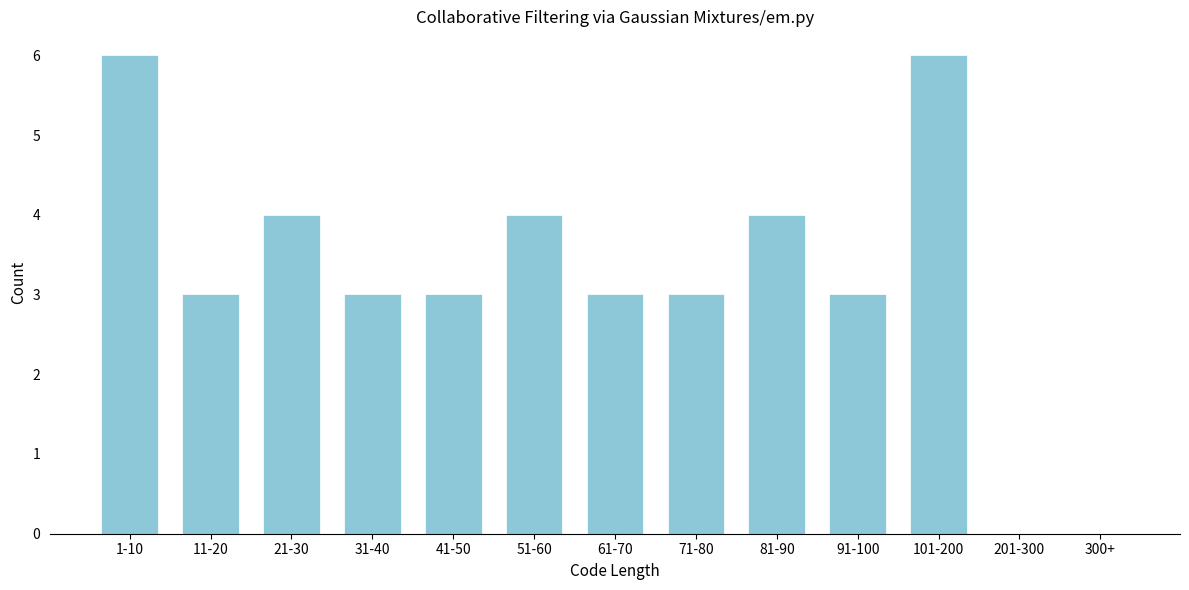

Reading left to right, transcribe all the data shown in this chart.

1-10=6	11-20=3	21-30=4	31-40=3	41-50=3	51-60=4	61-70=3	71-80=3	81-90=4	91-100=3	101-200=6	201-300=0	300+=0